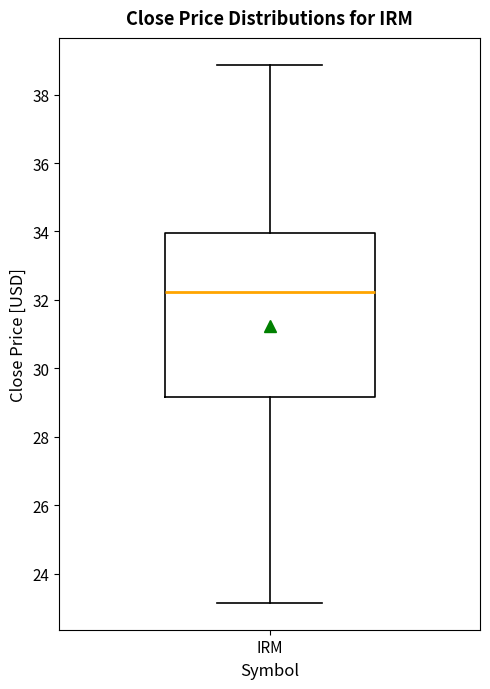

Transcribe this box plot: give where the median line is, the range the box spans, and where the two whiskers end, as read against the y-axis. The values are not printed on the chart, so give them approximately, as read against the axis.

median 32.2, box 29.2 to 34.0, whiskers 23.2 to 38.8